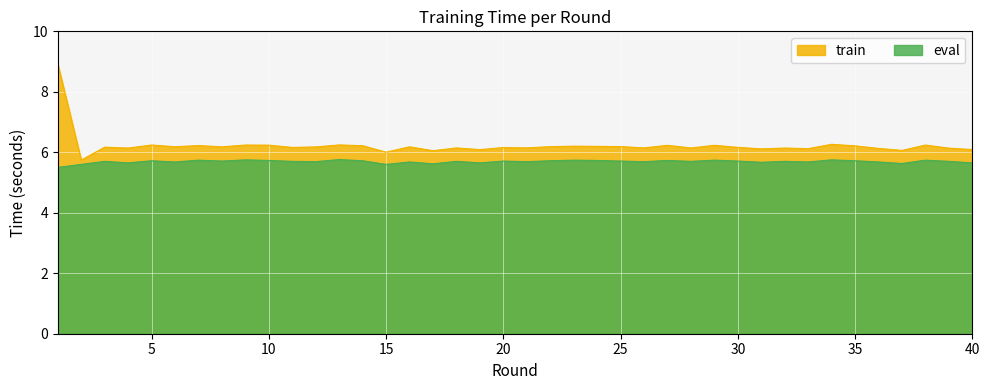

Where is the first local minimum for eval?

4